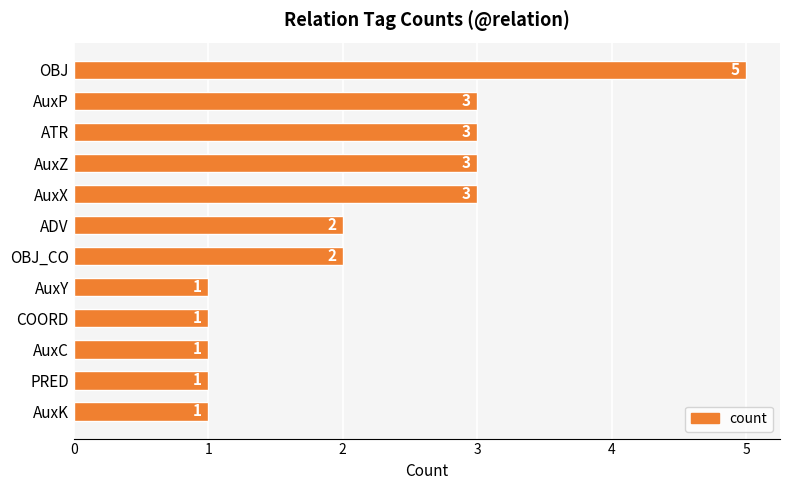

True or false: the data shows 3 at AuxZ.

True